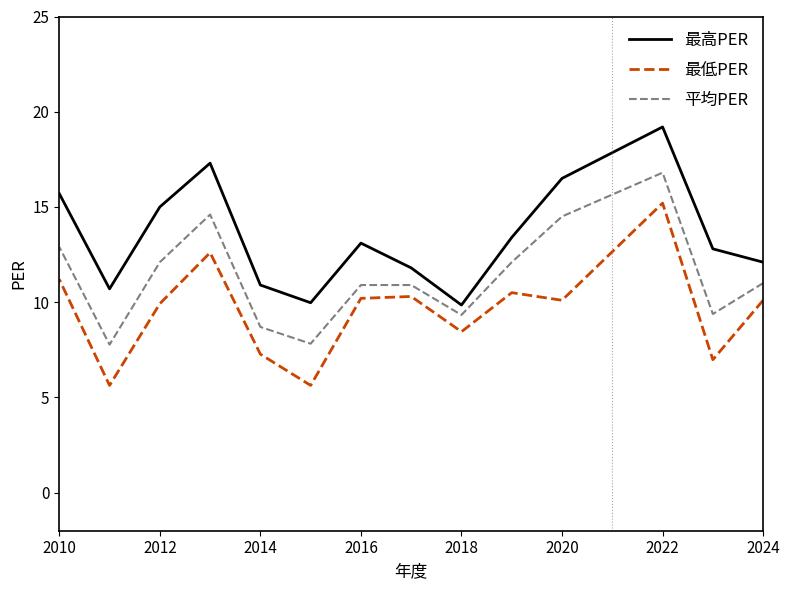

Is it true that 平均PER equals 24.0 at 10?

False